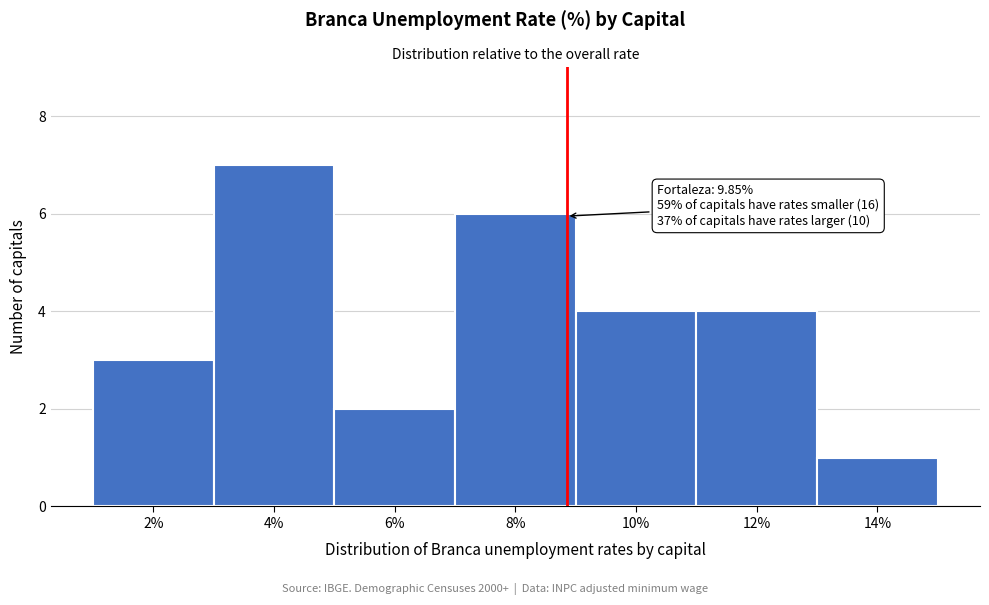

Reading right to left, transcribe all the data shown in this chart.

1	4	4	6	2	7	3